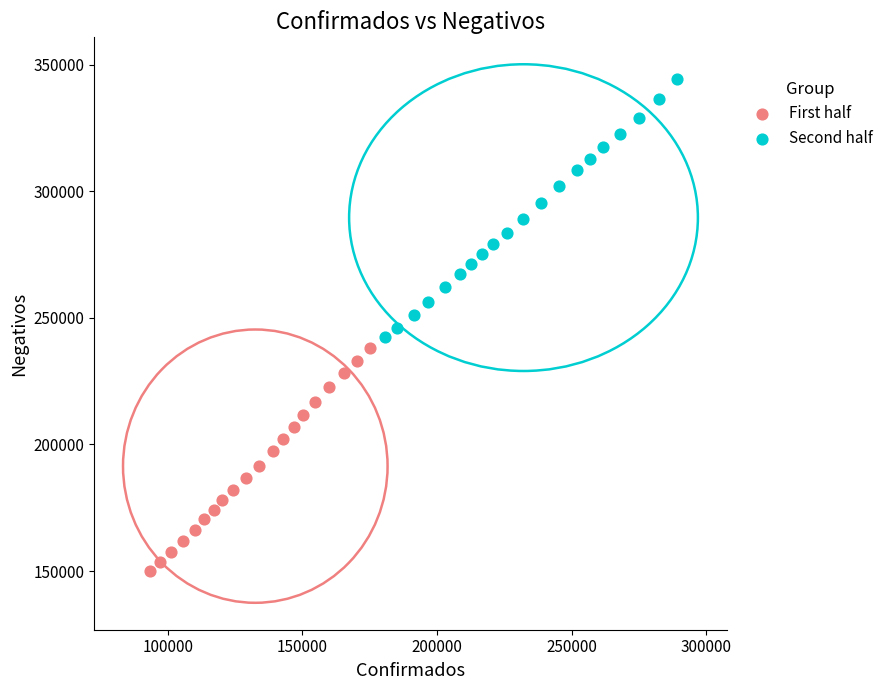

Which series contains the lowest Y value?

First half